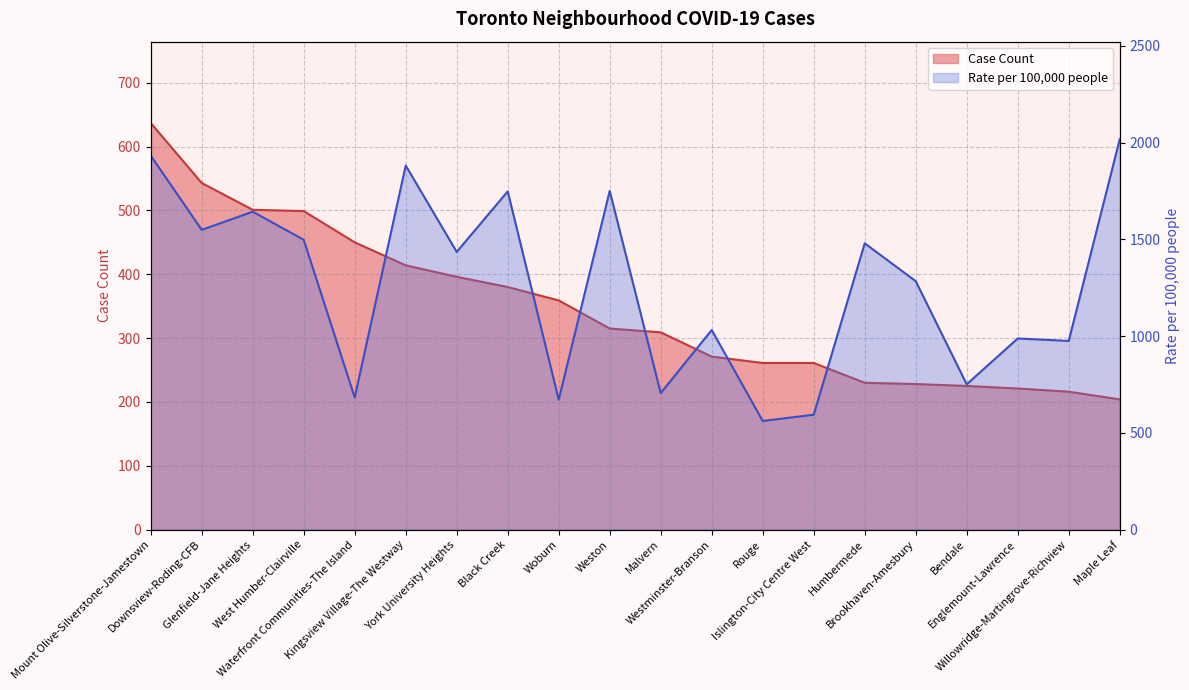

What is the label of the 1st point from the left?

Mount Olive-Silverstone-Jamestown